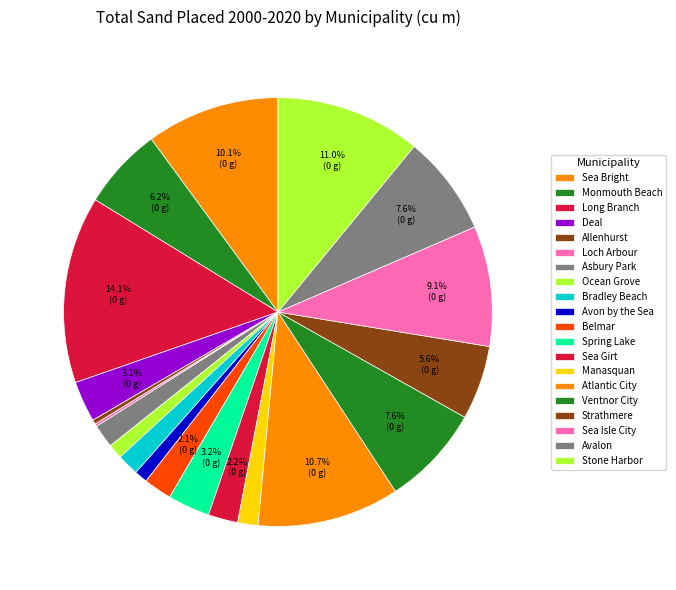

What is the change in value from Long Branch to Avon by the Sea?

-6629492.6